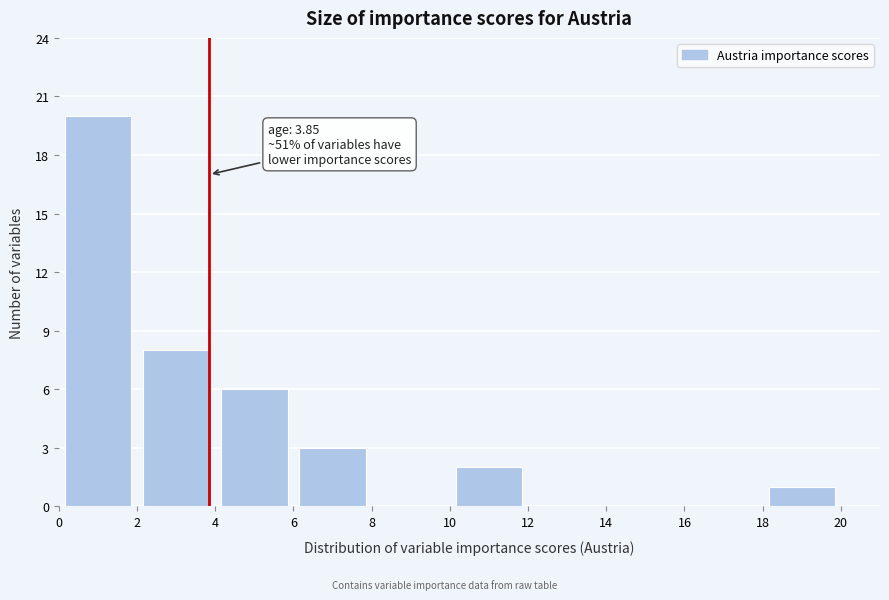

Over which range of the x-axis is the bar tallest?

0 to 2